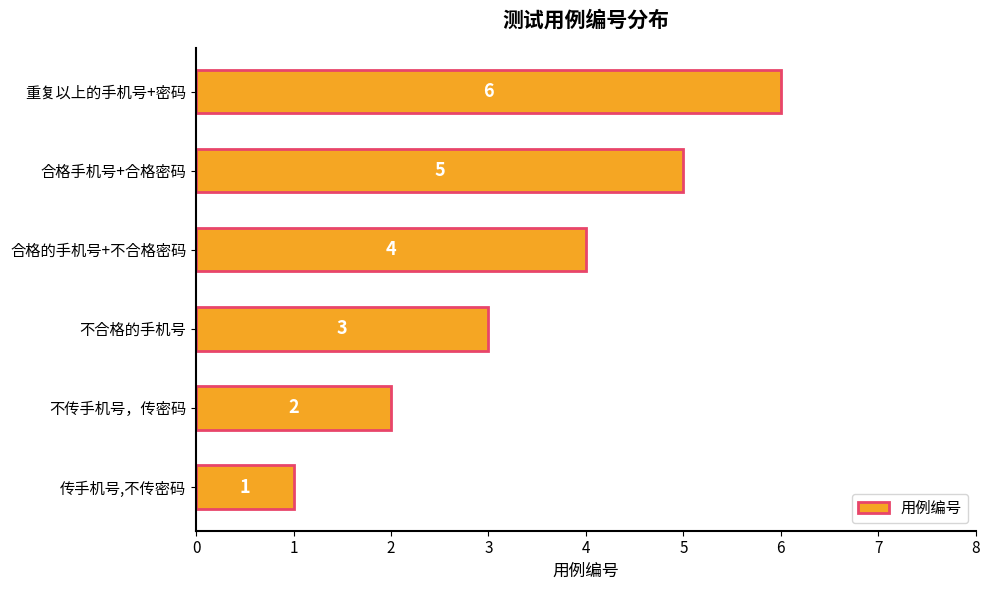

Rank the categories by value from highest to lowest.

重复以上的手机号+密码, 合格手机号+合格密码, 合格的手机号+不合格密码, 不合格的手机号, 不传手机号，传密码, 传手机号,不传密码